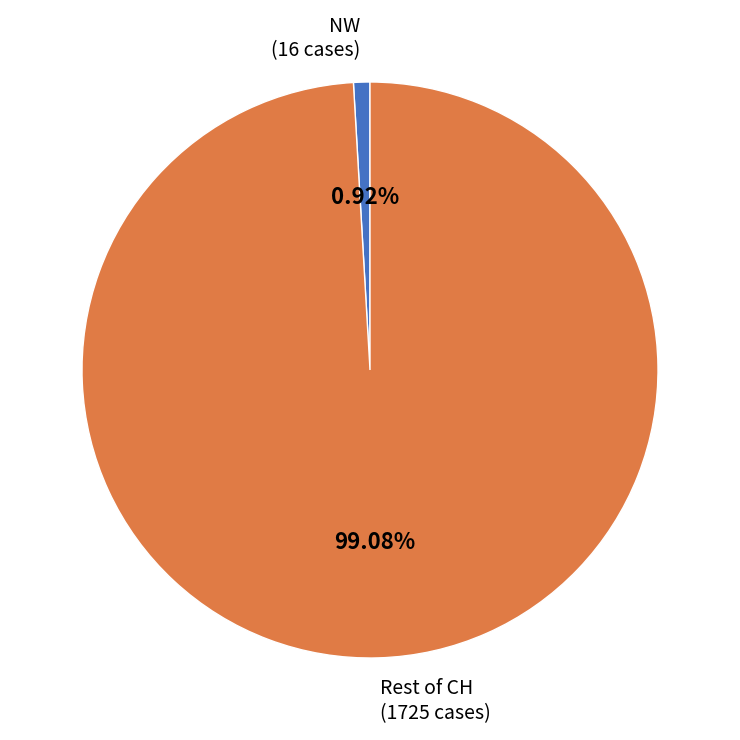

Combined, do NW (16 cases) and Rest of CH (1725 cases) account for over 50%?

Yes